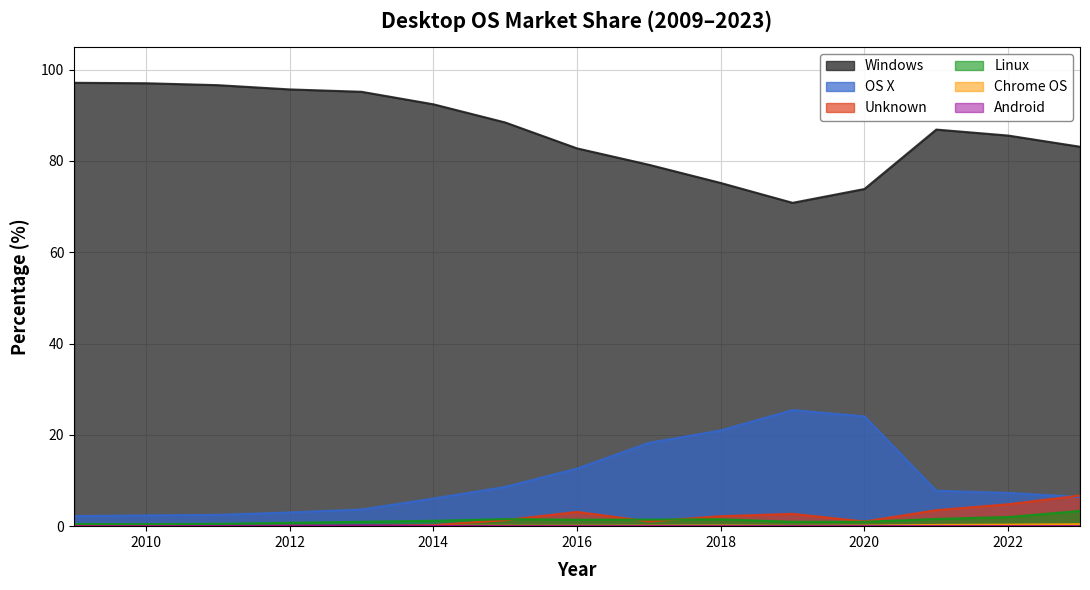

List the series in order of their peak value, highest first.

Windows, OS X, Unknown, Linux, Chrome OS, Android